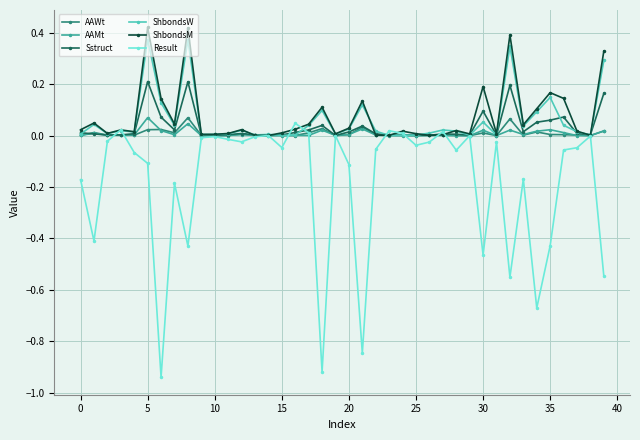

True or false: AAWt has more than 2 interior local peaks.

True